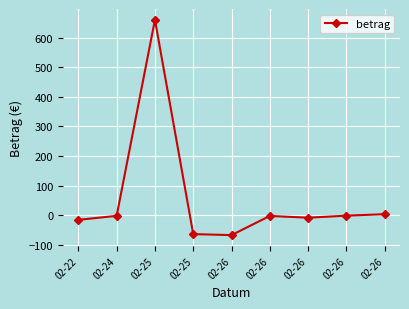

Count the number of categories in the chart.

9